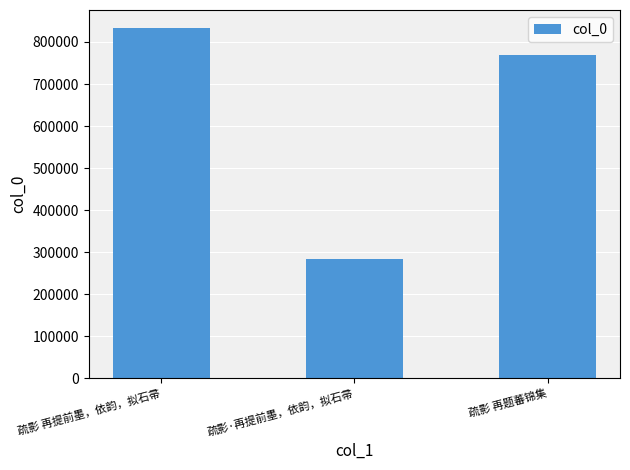

What is the change in value from 疏影 再提前墨，依韵，拟石帚 to 疏影·再提前墨，依韵，拟石帚?

-551071